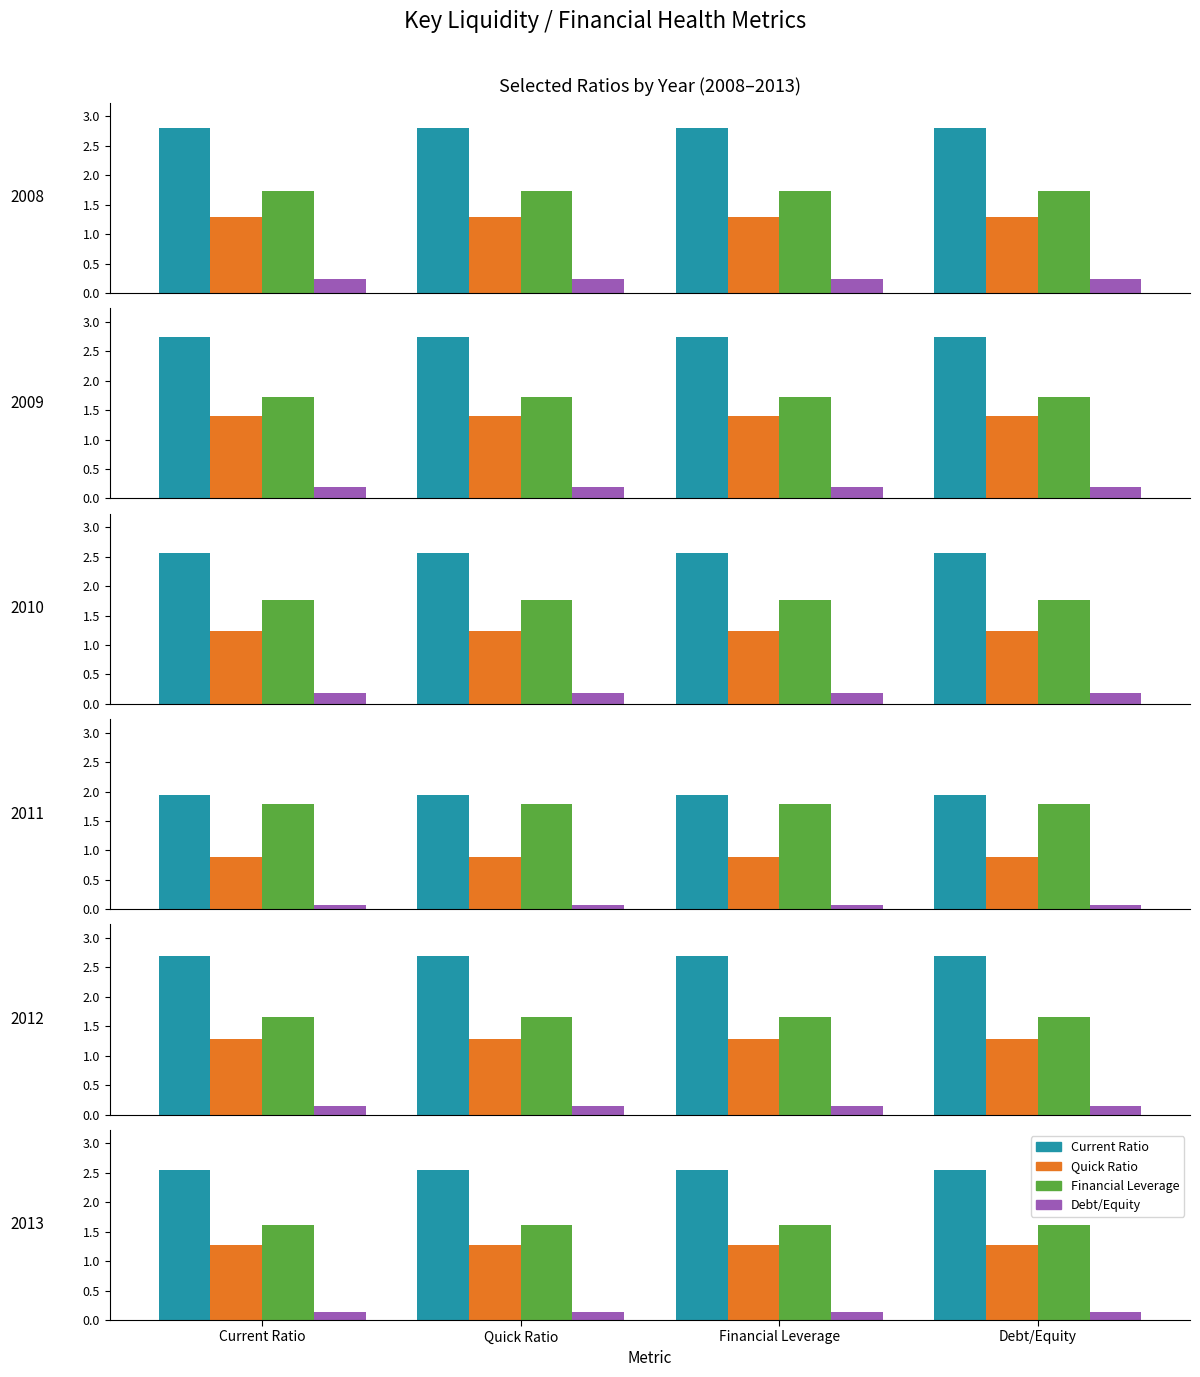

What is the sum of the Debt/Equity values at Quick Ratio and Debt/Equity?

0.3